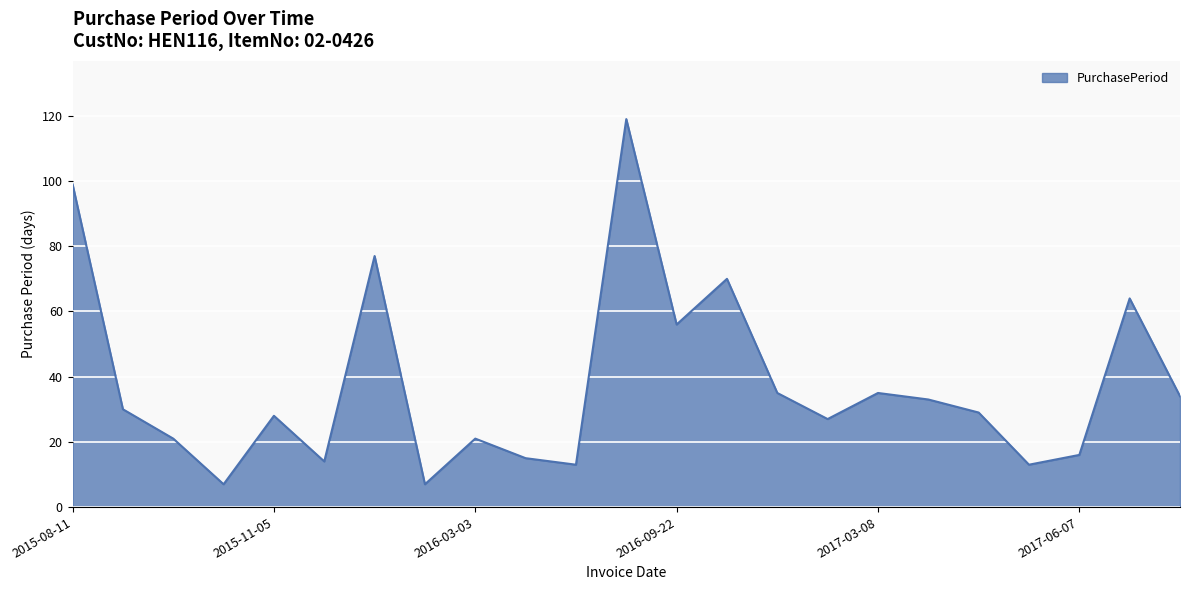

What is the maximum value shown in the chart?

119